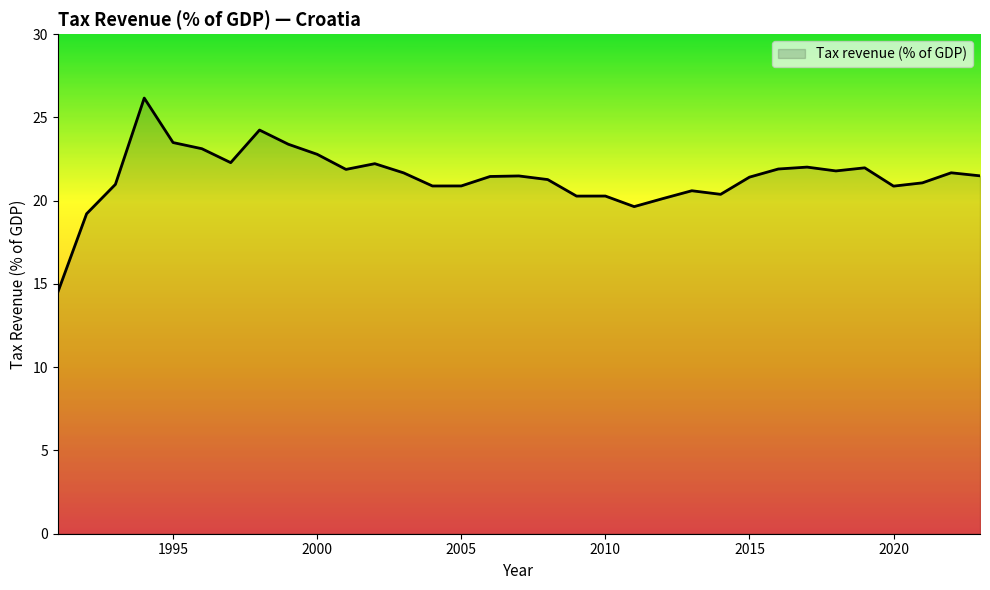

What is the minimum value shown in the chart?

14.5